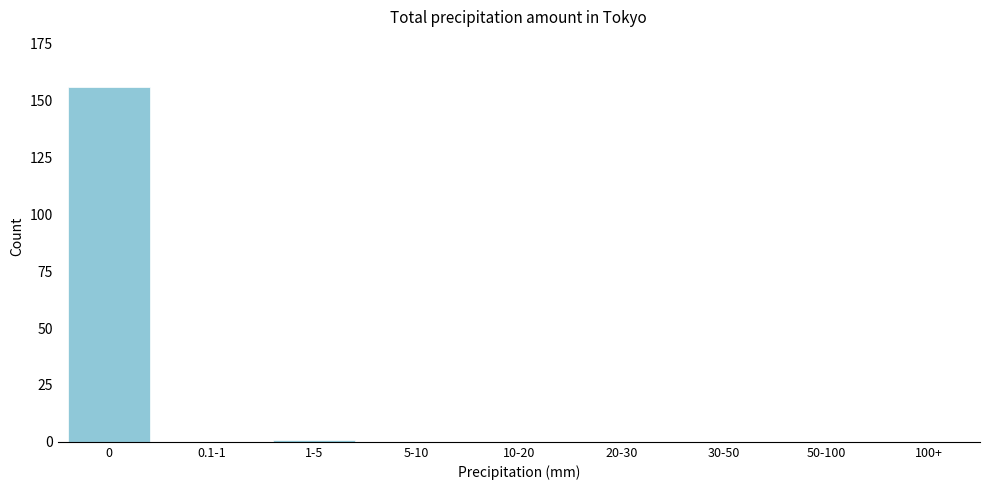

Reading left to right, what are all the values shown in this chart?

0=156	0.1-1=0	1-5=1	5-10=0	10-20=0	20-30=0	30-50=0	50-100=0	100+=0